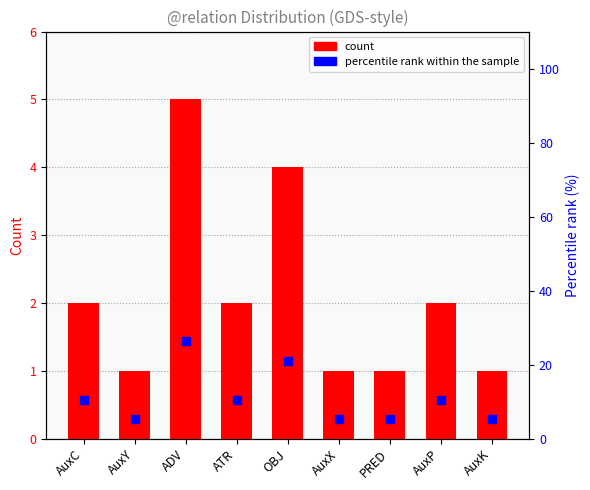

Which series has the largest total across all categories?

percentile rank within the sample